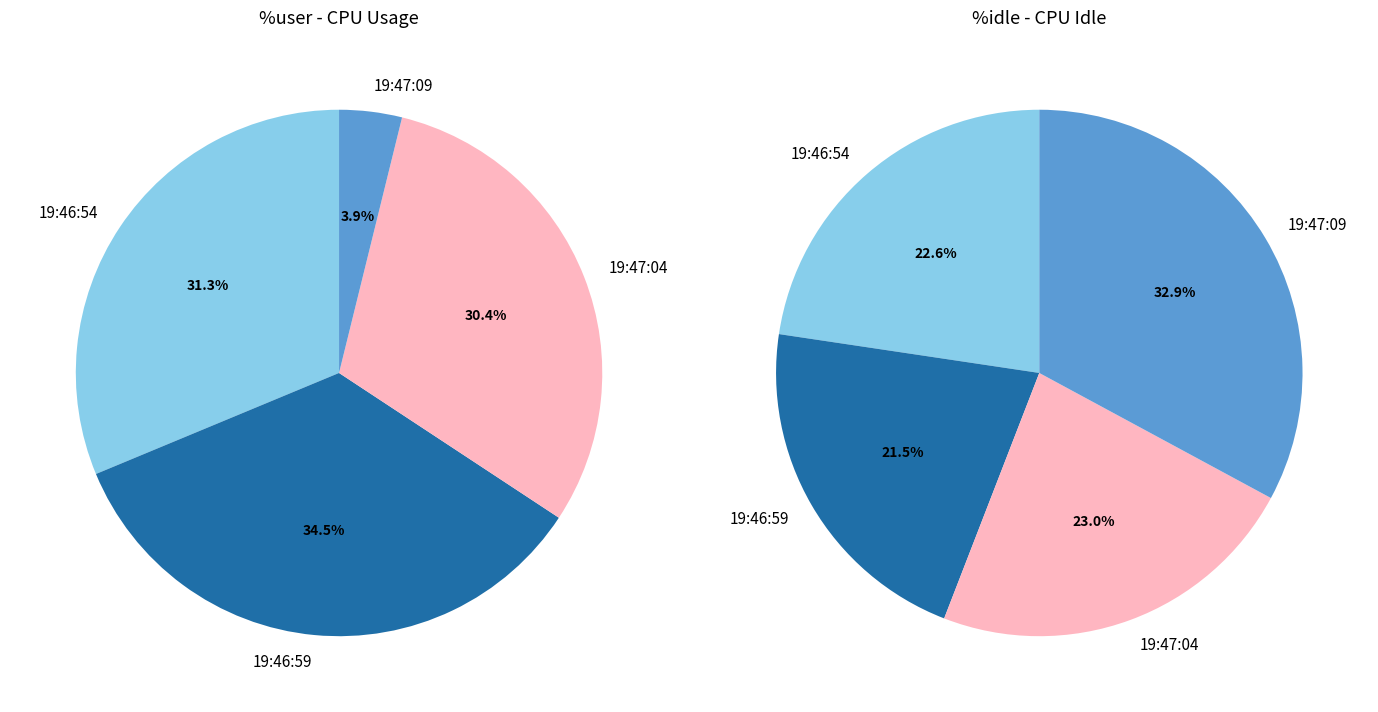

Is it true that 19:46:54 is 31% of the pie?

True